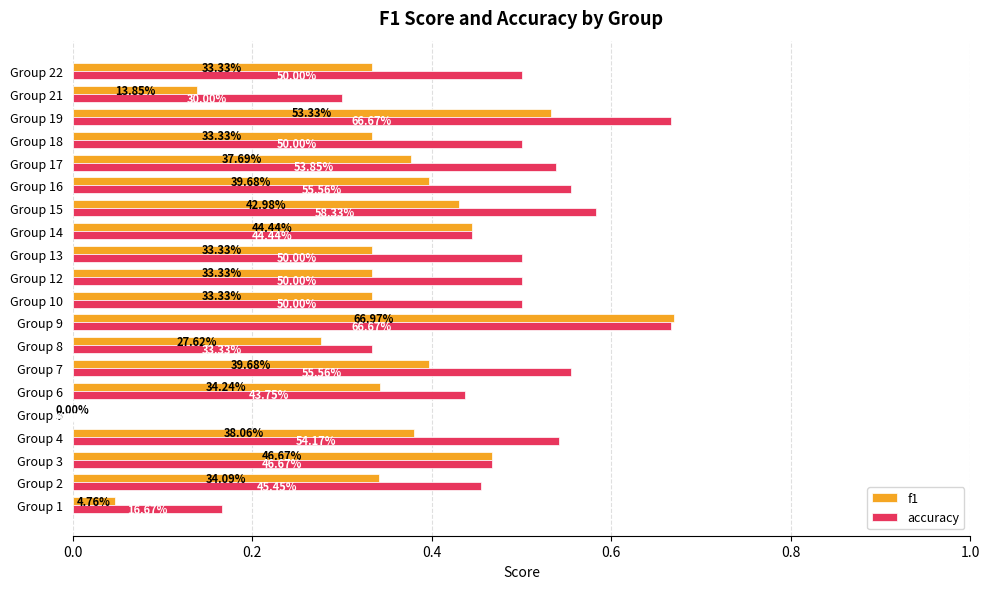

What is the label of the 13th bar from the right?

7